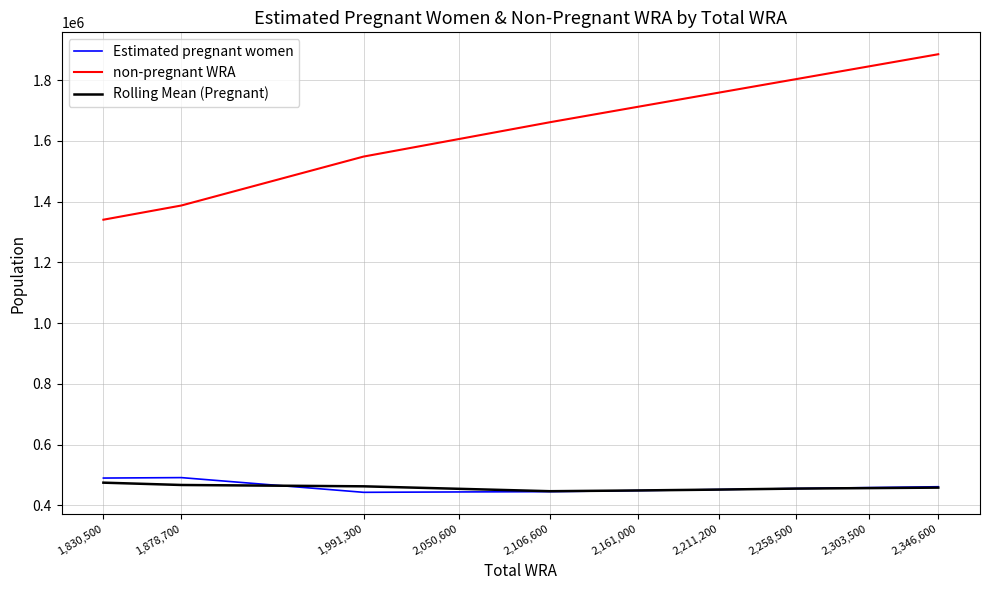

True or false: Estimated pregnant women and non-pregnant WRA cross at least once.

False